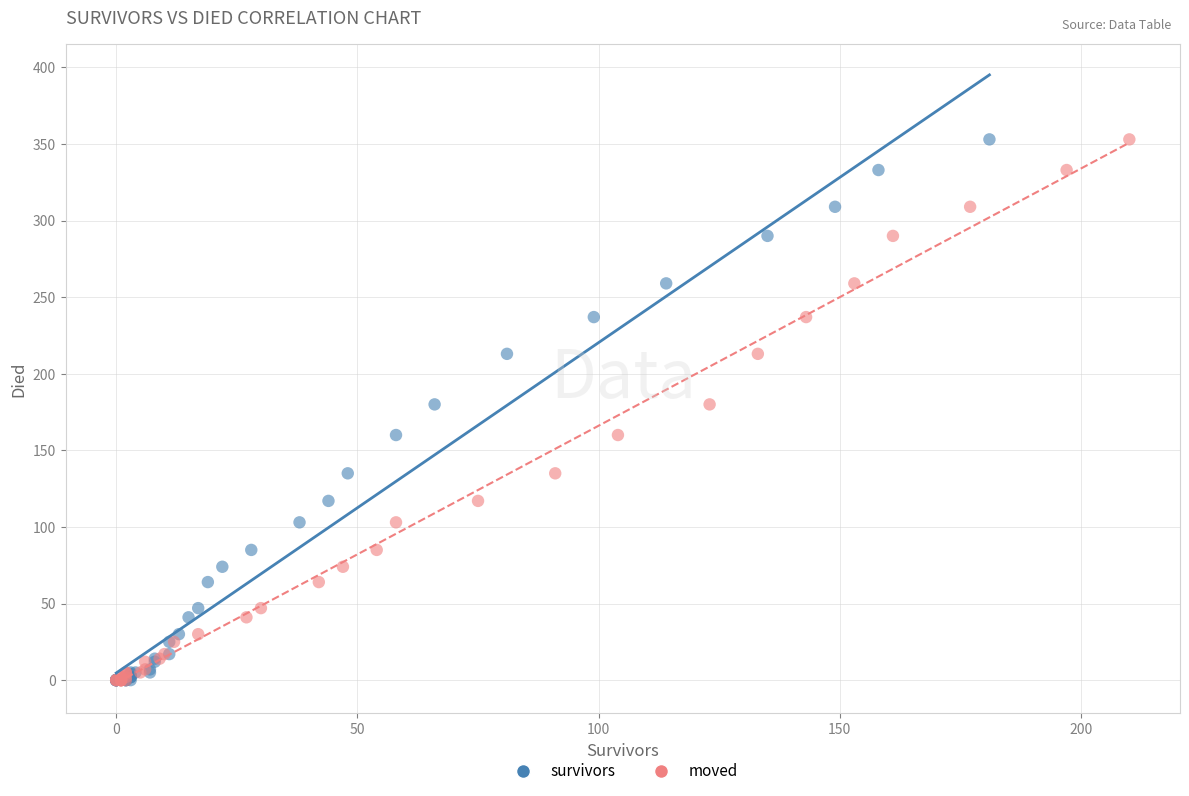

What are all the series names shown in the legend?

survivors, moved